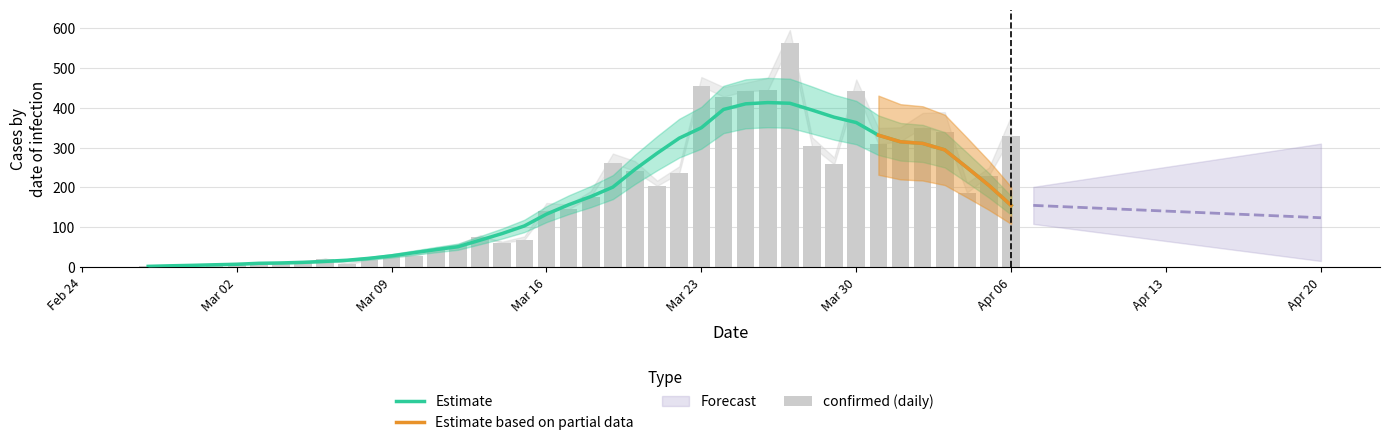

Rank the categories by value from lowest to highest.

2020-02-29, 2020-02-27, 2020-02-28, 2020-03-01, 2020-03-07, 2020-03-03, 2020-03-02, 2020-03-04, 2020-03-05, 2020-03-08, 2020-03-06, 2020-03-09, 2020-03-10, 2020-03-11, 2020-03-12, 2020-03-14, 2020-03-15, 2020-03-13, 2020-03-16, 2020-03-17, 2020-03-18, 2020-04-04, 2020-03-21, 2020-04-05, 2020-03-22, 2020-03-20, 2020-03-29, 2020-03-19, 2020-03-28, 2020-03-31, 2020-04-01, 2020-04-06, 2020-04-03, 2020-04-02, 2020-03-24, 2020-03-25, 2020-03-30, 2020-03-26, 2020-03-23, 2020-03-27